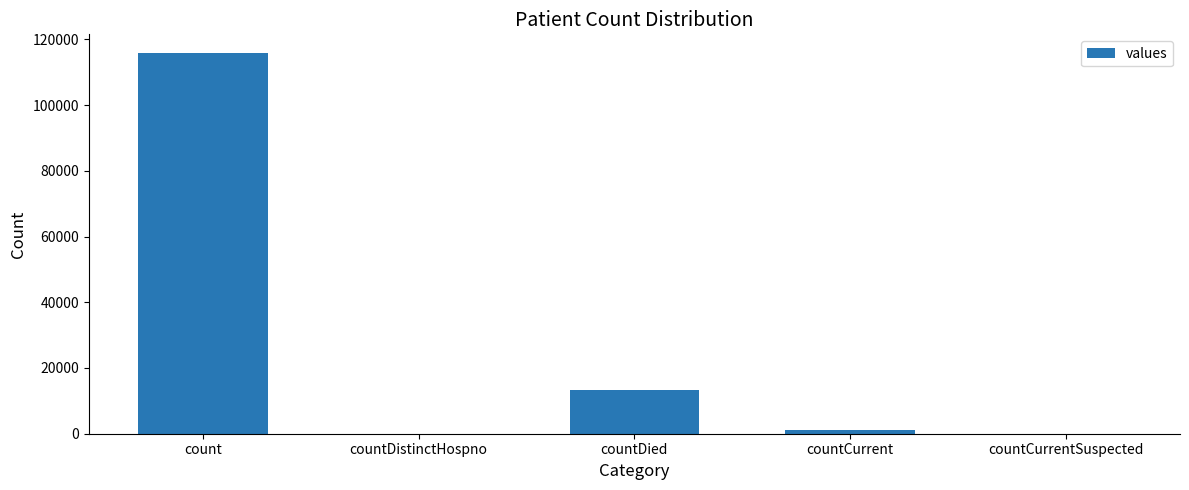

Which label corresponds to the largest value in the chart?

count